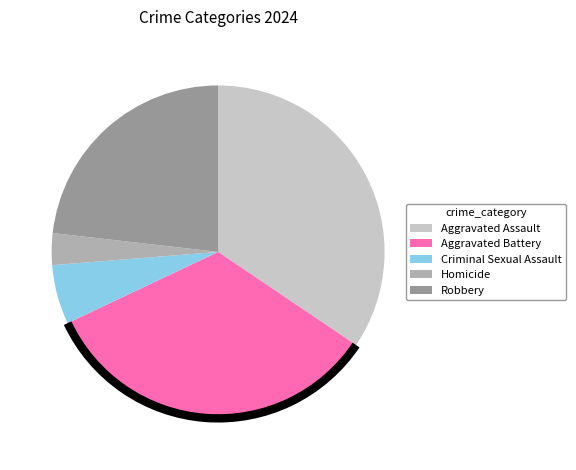

Which has a higher value, Robbery or Homicide?

Robbery